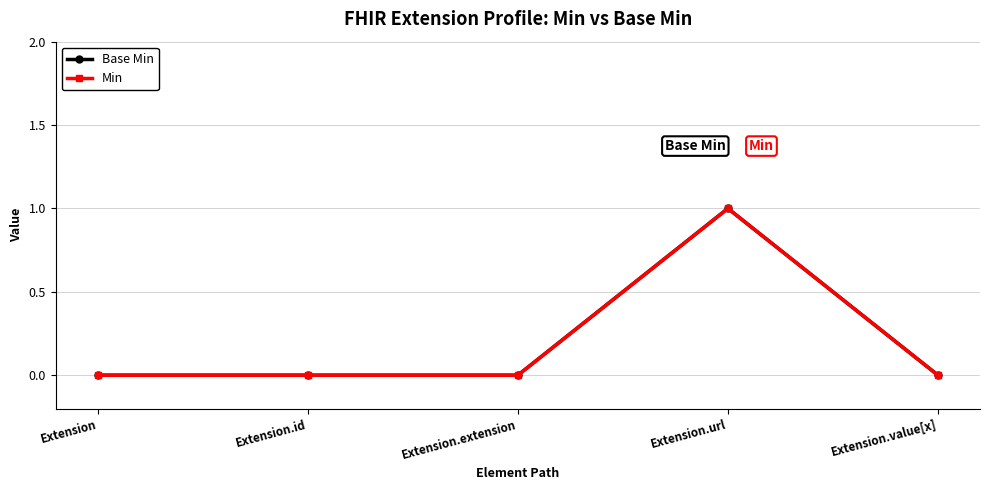

Which series has the largest range (max minus min)?

Base Min